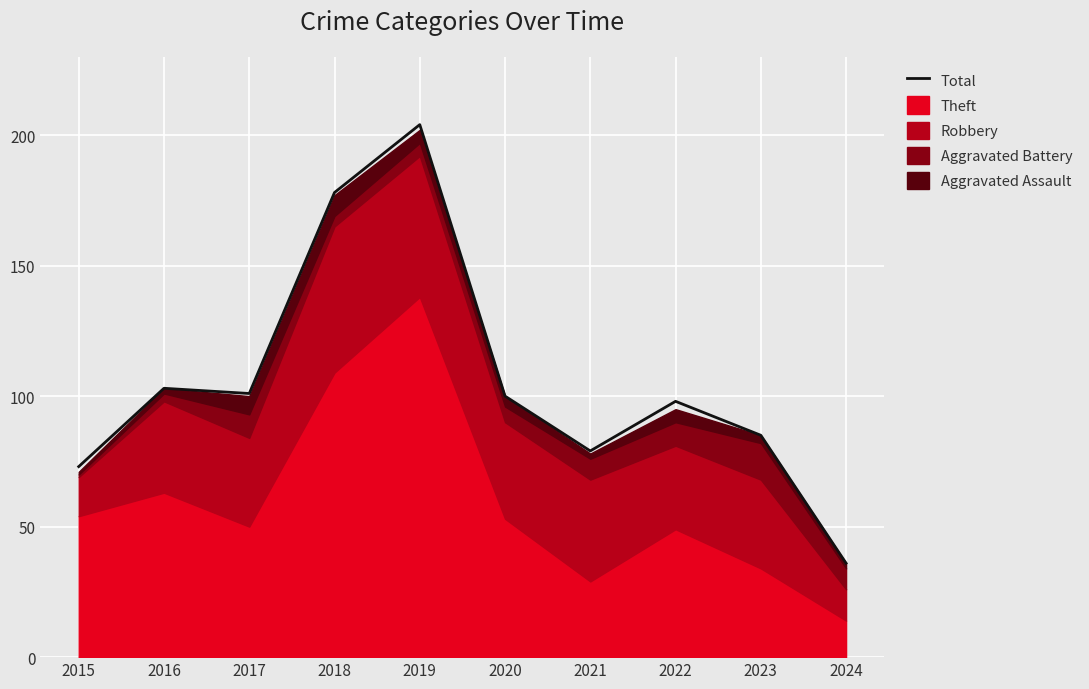

At which label is the value closest to 120?

2016